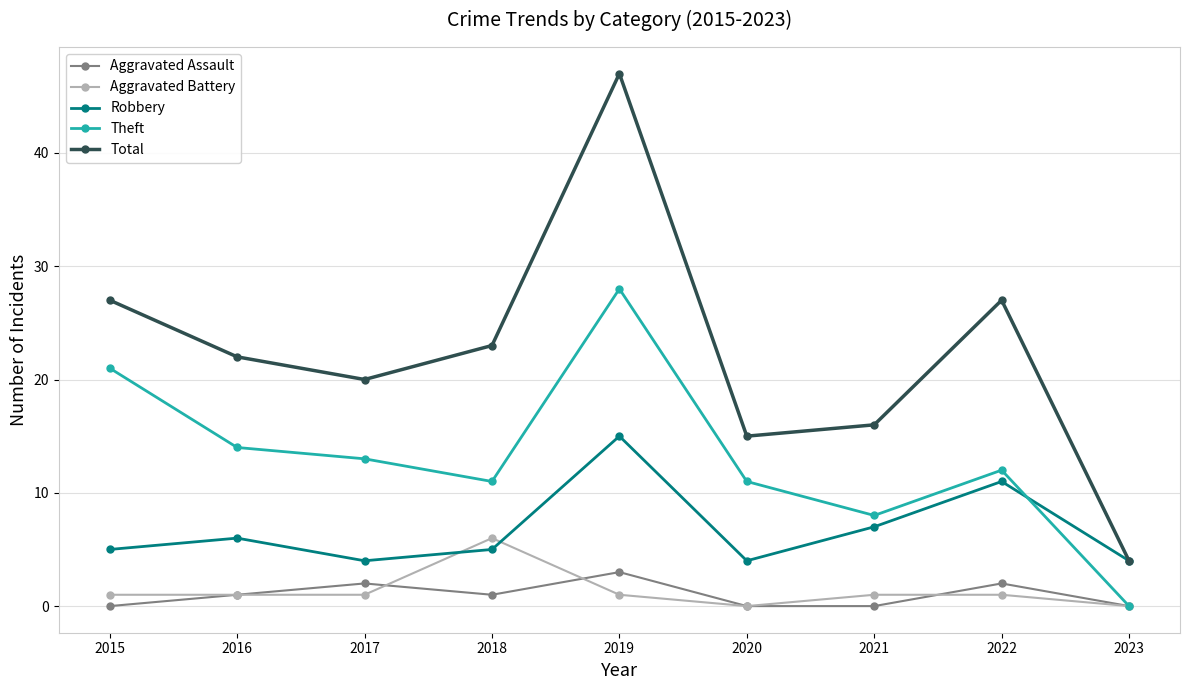

Is this an area chart (filled region under the line)?

No